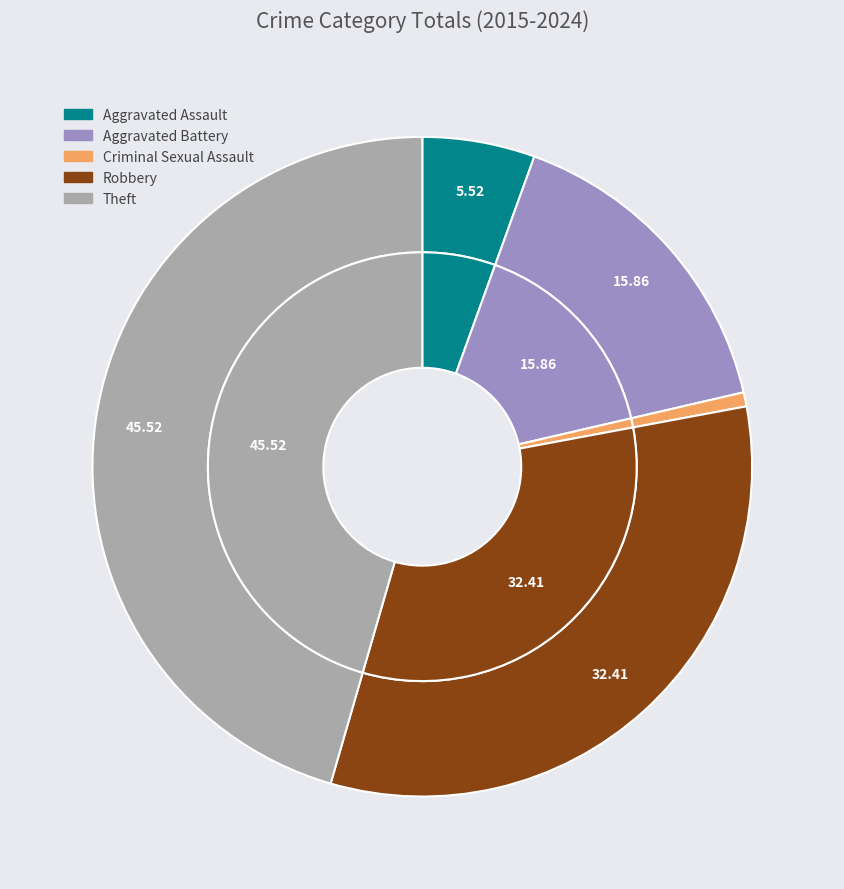

What percentage is NOT represented by Robbery?

67.6%